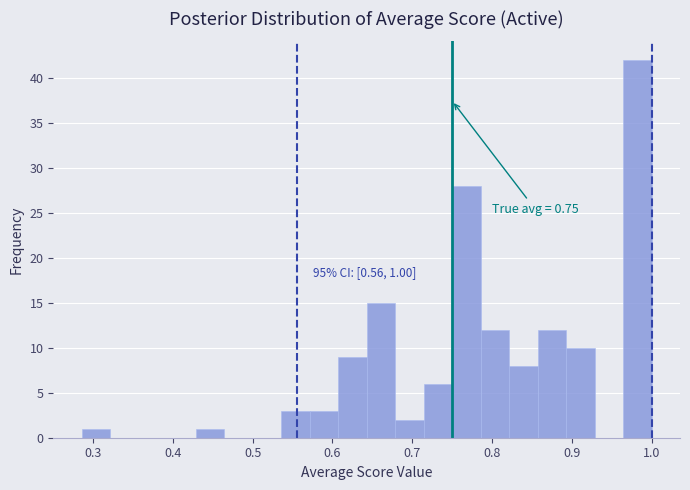

Read against the x-axis, roughly where is the centre of the tallest bar?

0.98